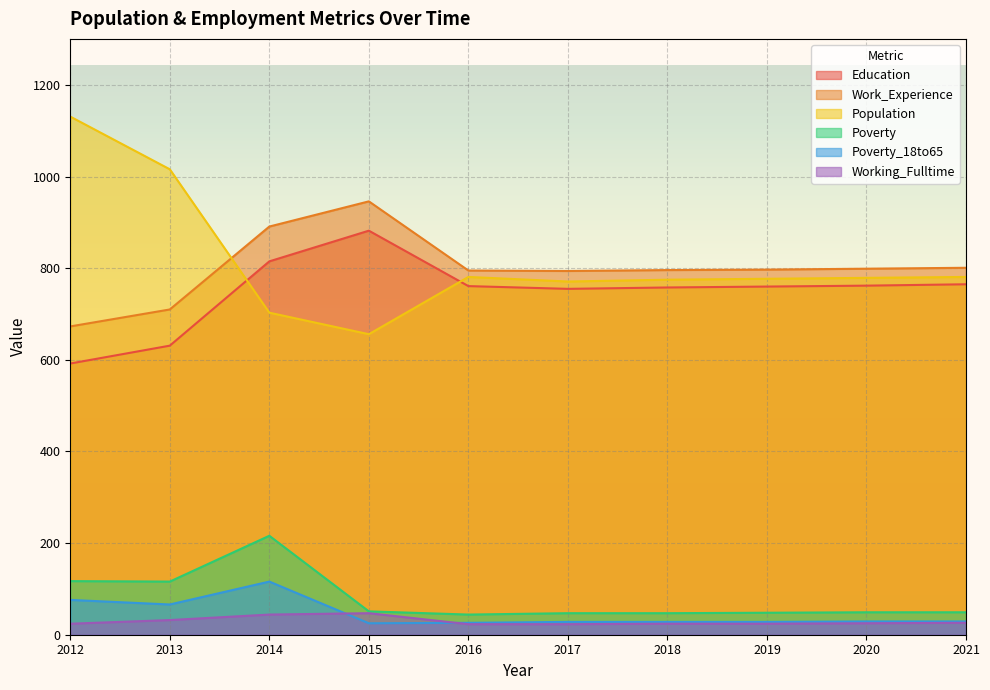

Reading right to left, what are all the values shown in this chart?

Education: 765	762	760	758	755	761	882	815	631	592
Work_Experience: 801	799	797	796	794	795	946	891	710	673
Population: 781	779	777	775	771	781	656	703	1016	1131
Poverty: 49	49	48	47	47	44	51	216	116	117
Poverty_18to65: 29	29	28	28	28	26	25	116	66	76
Working_Fulltime: 26	25	24	24	23	23	47	44	32	24